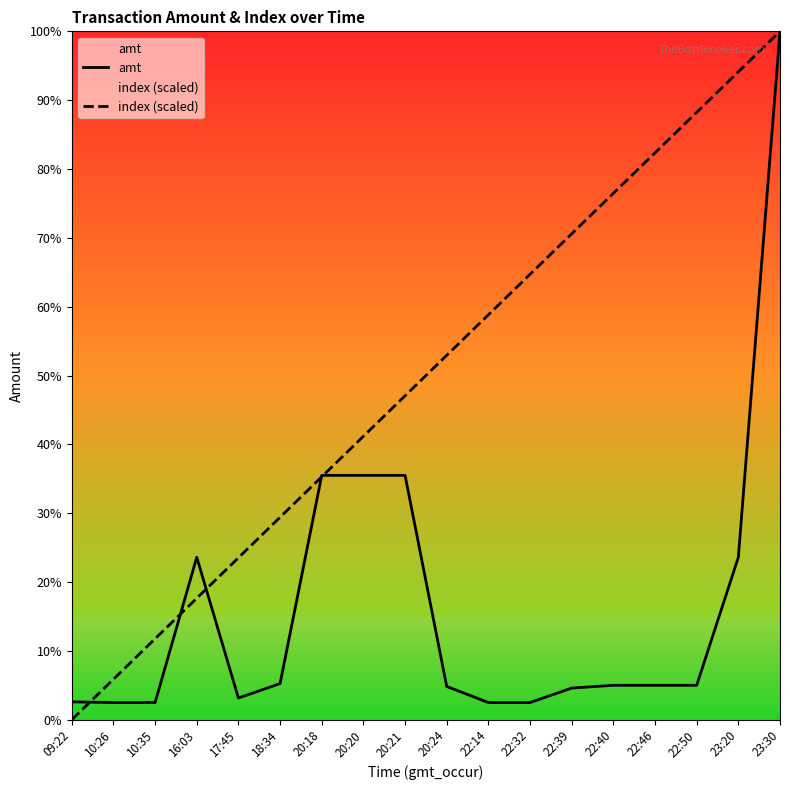

What is the value of the amt point at the 3rd from the left?

500.0